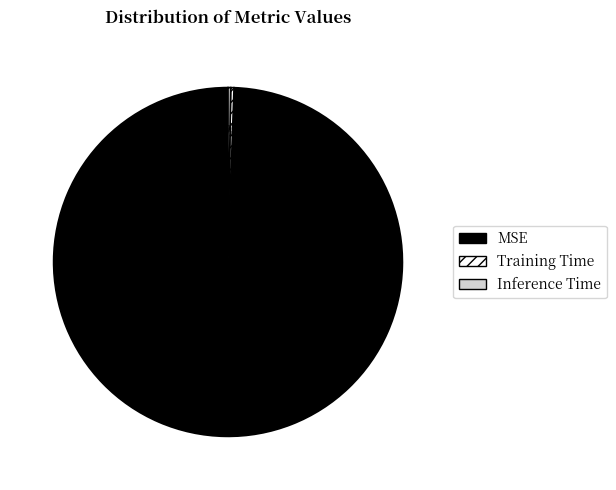

True or false: MSE accounts for 99% of the total.

True